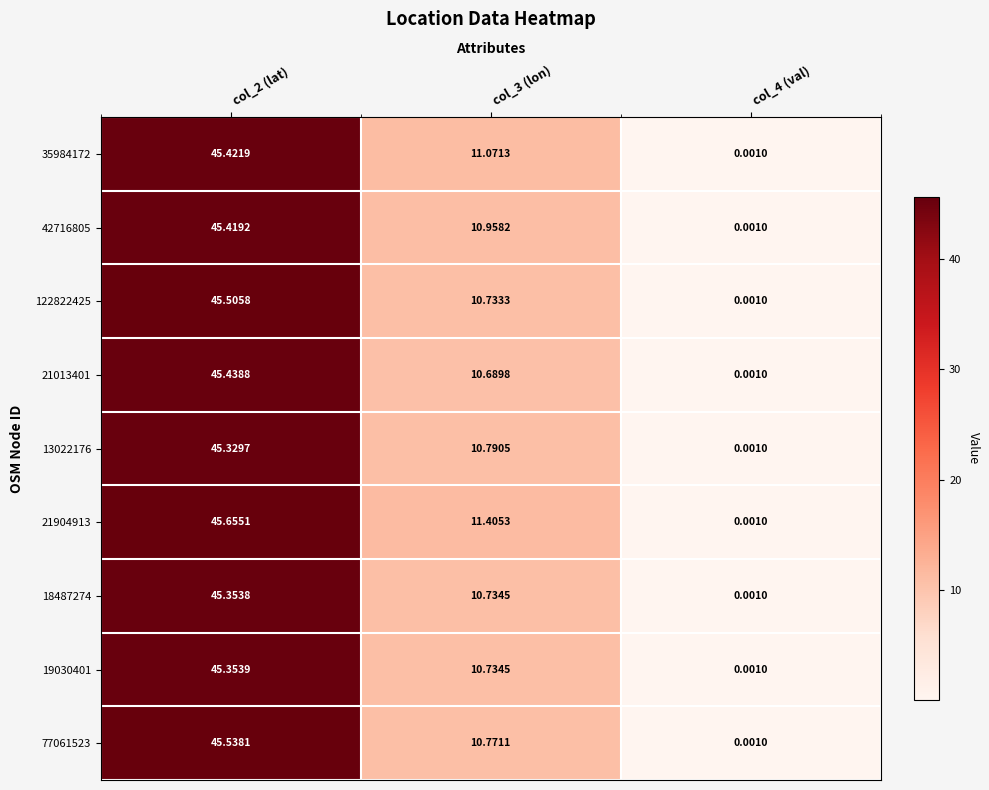

Is the value of 21013401 at col_4 (val) greater than the value of 21904913 at col_3 (lon)?

No